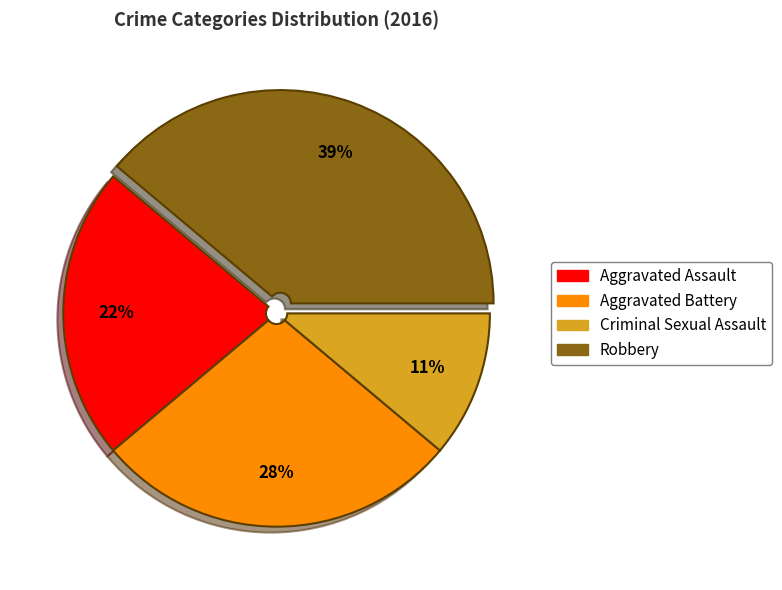

Which slice is the largest?

Robbery